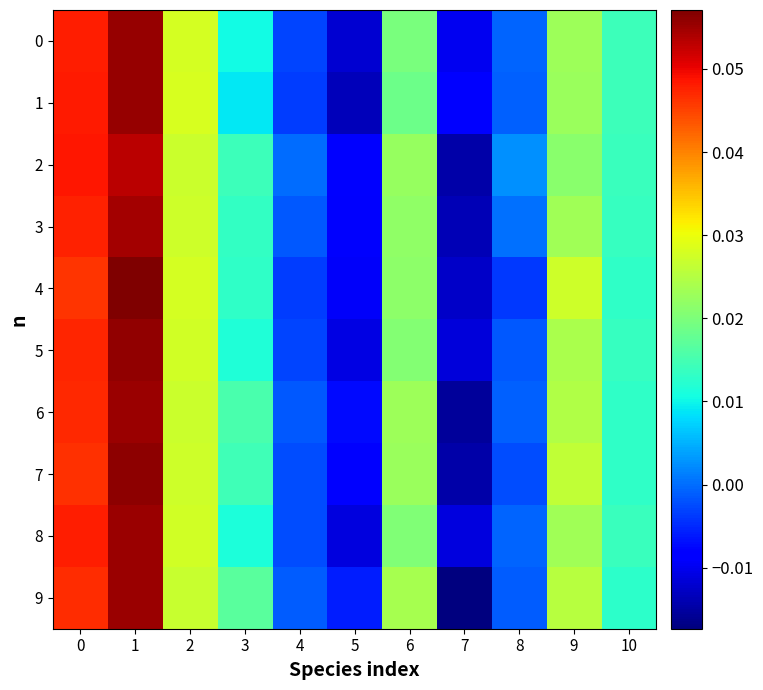

Between 0 and 7, which series saw the biggest shift?

9